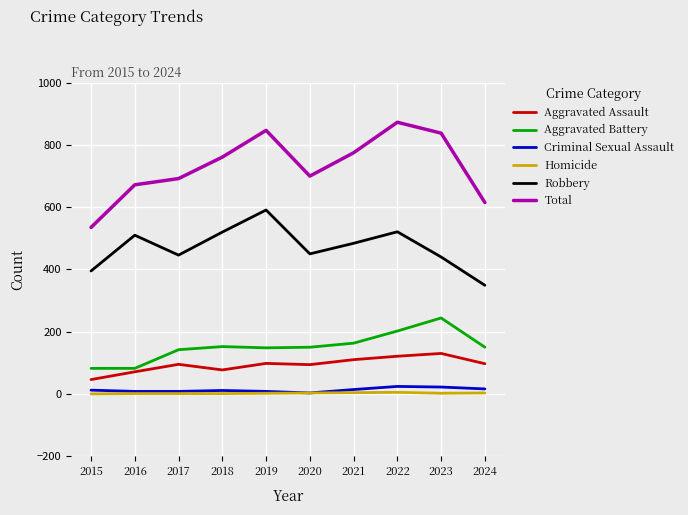

Which series has the largest range (max minus min)?

Total